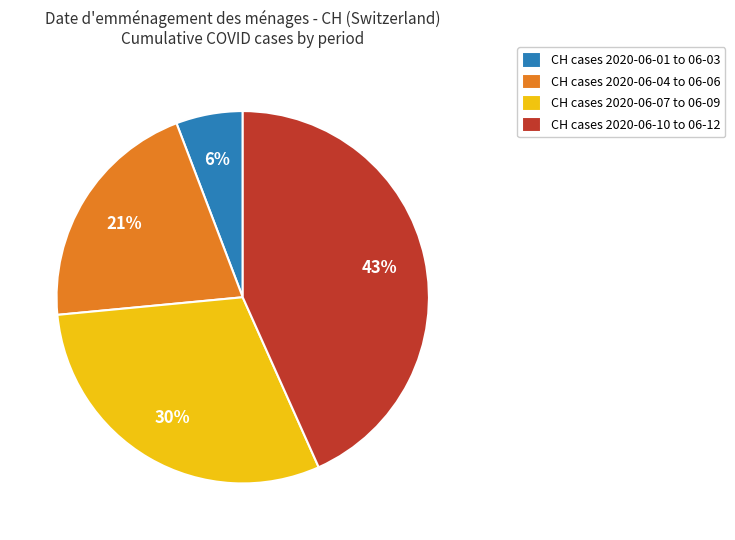

Which slice is the largest?

CH cases 2020-06-10 to 06-12